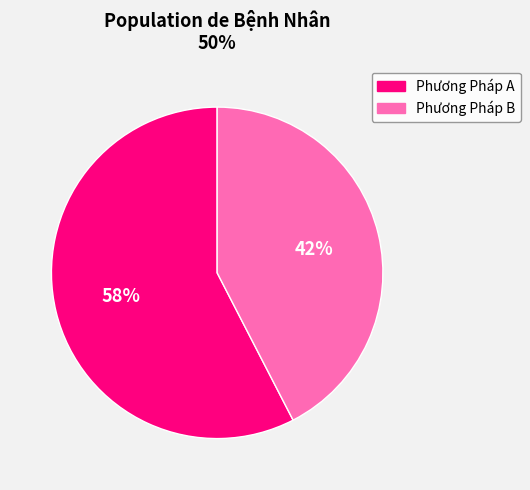

Combined, do Phương Pháp B and Phương Pháp A account for over 50%?

Yes